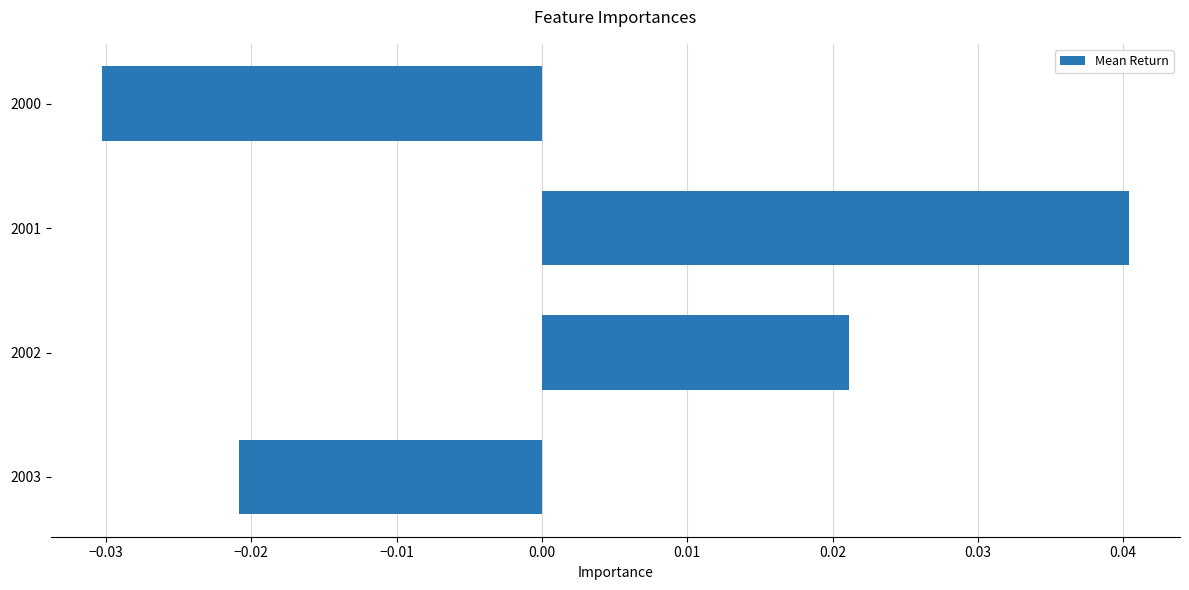

Between 2002 and 2001, which is larger?

2001